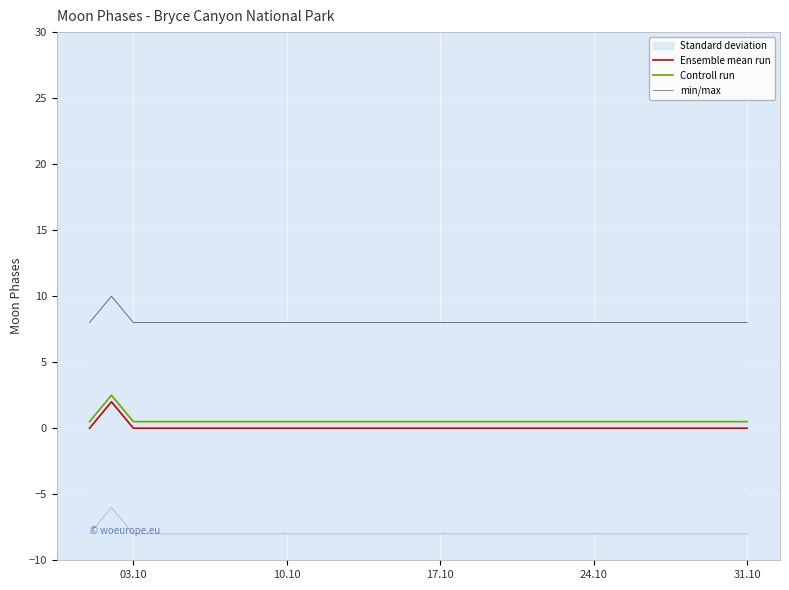

What is the highest value of the Controll run series?

2.5